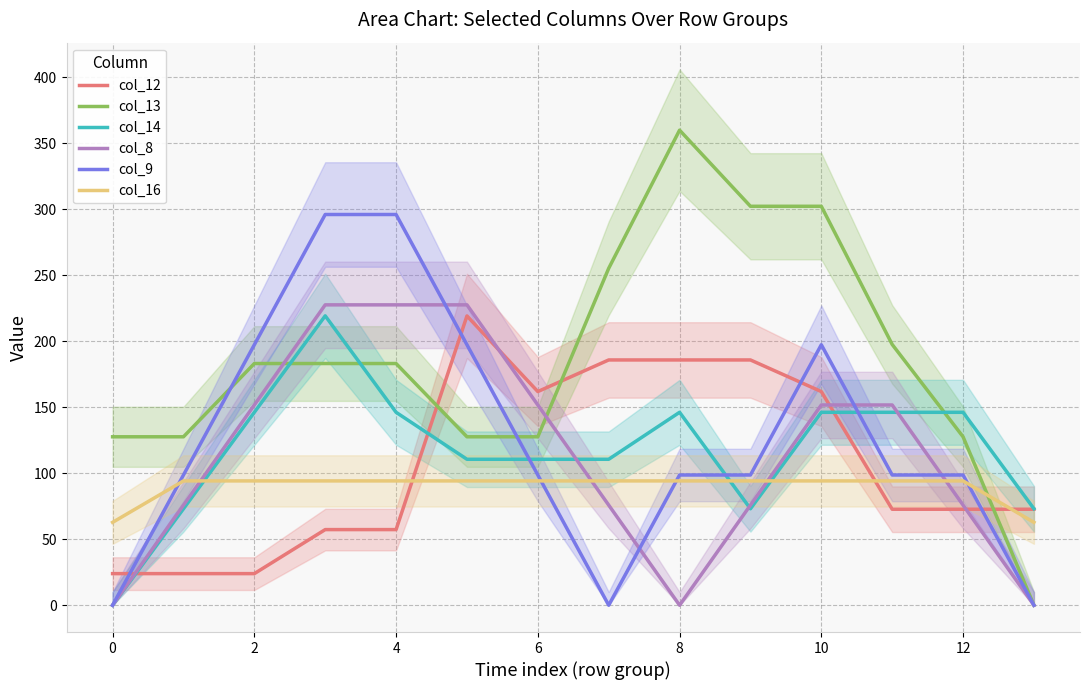

How many values in col_9 are above zero?

11